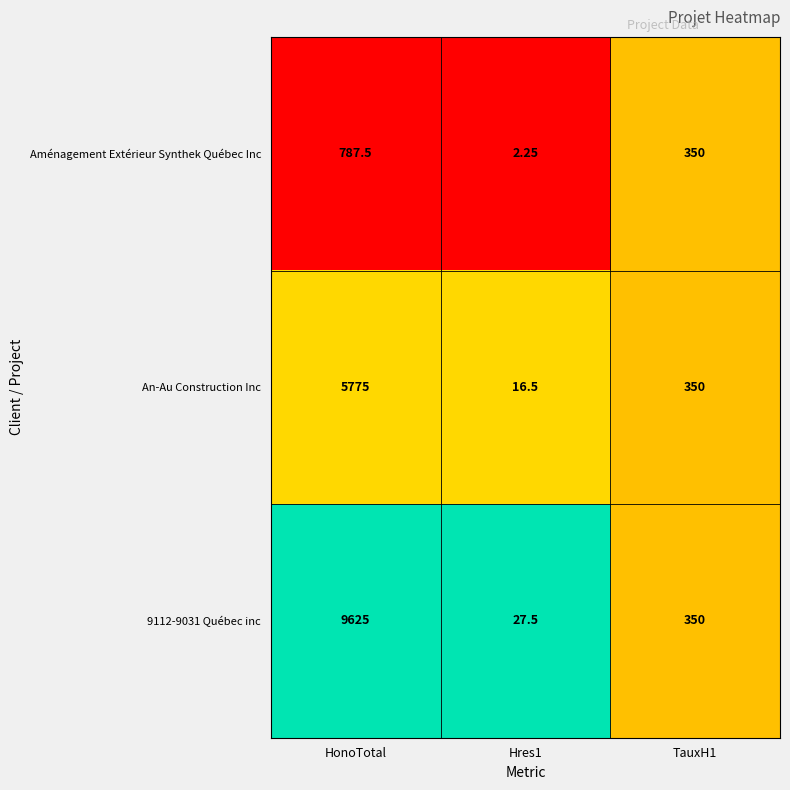

Is the value of Aménagement Extérieur Synthek Québec Inc at HonoTotal greater than the value of 9112-9031 Québec inc at HonoTotal?

No